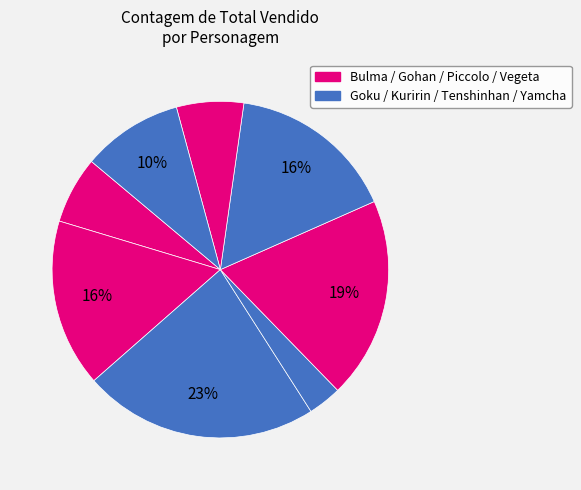

Count the number of slices in the pie.

8